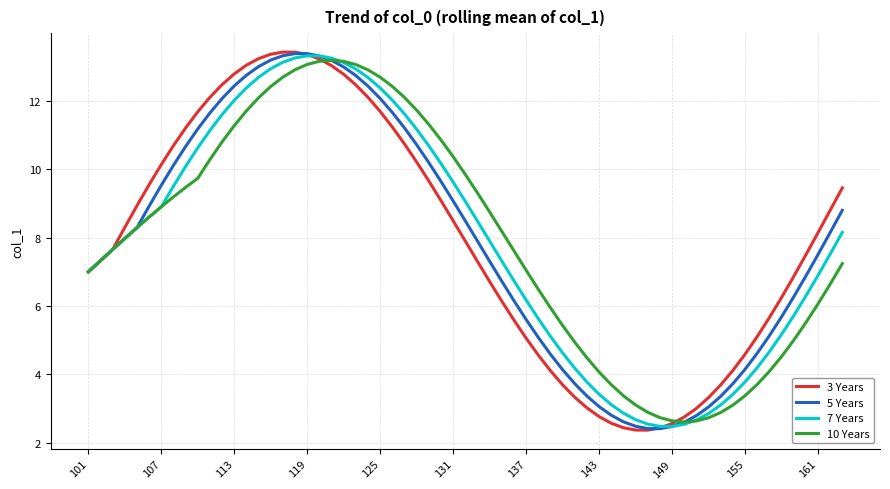

What is the difference between the maximum and second lowest values in the 10 Years series?

10.5